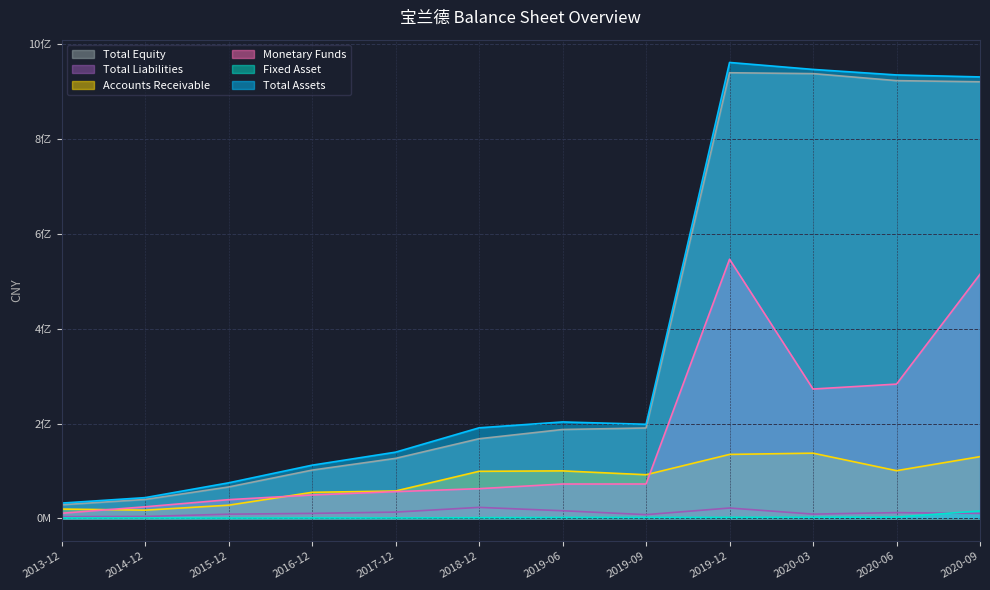

What is the sum of the Monetary Funds values at 2020-03 and 2019-06?

345190598.3